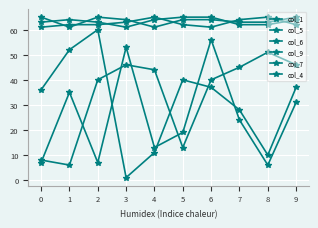

Where is col_5 nearest to the value 31?

9